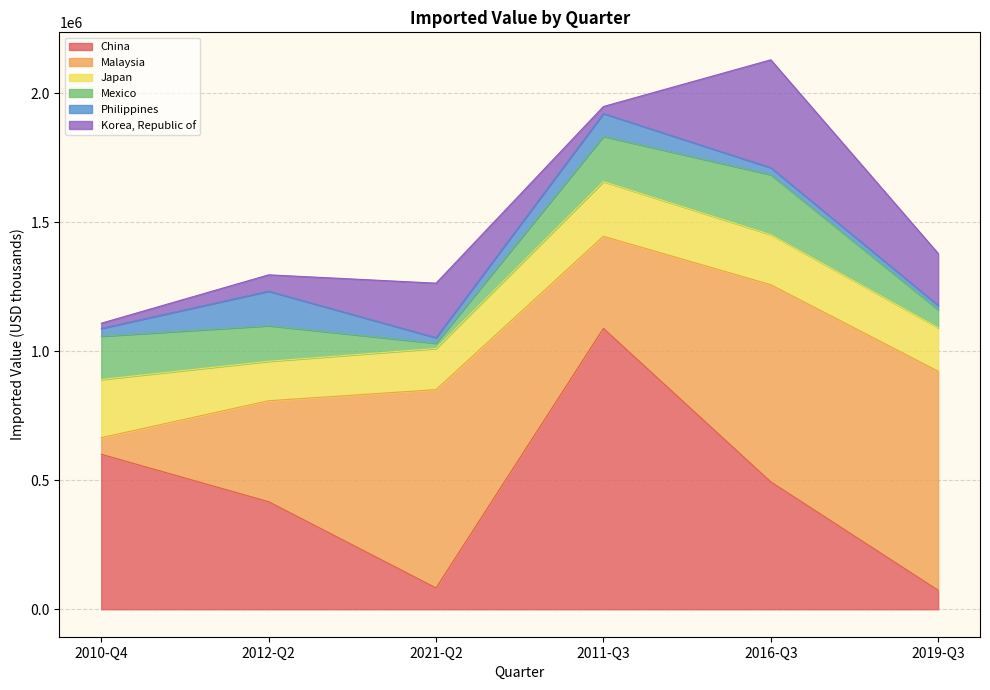

The Korea, Republic of series shows 18529 at 2011-Q3. True or false?

False